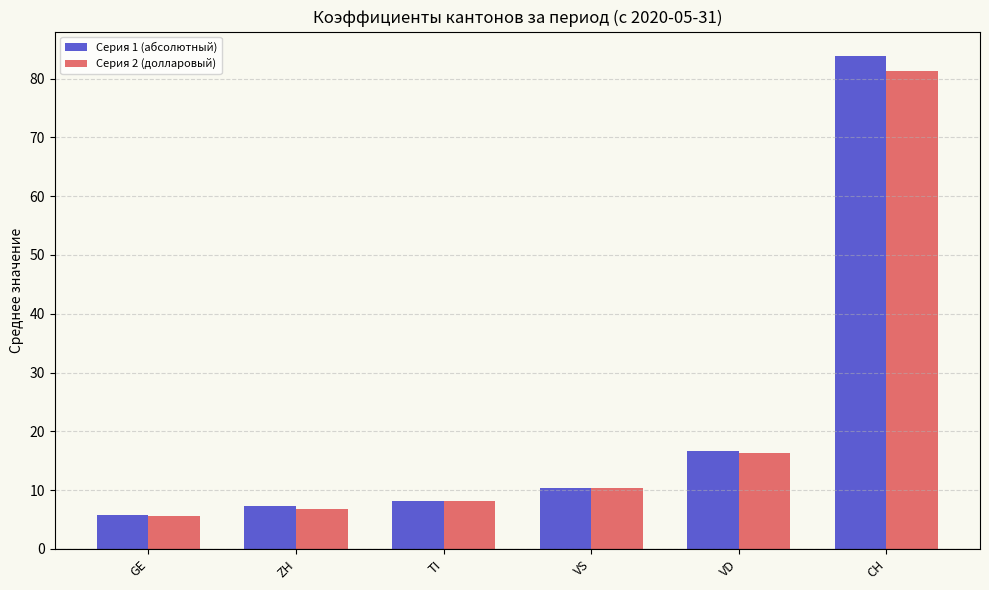

How many data points does each series have?

6